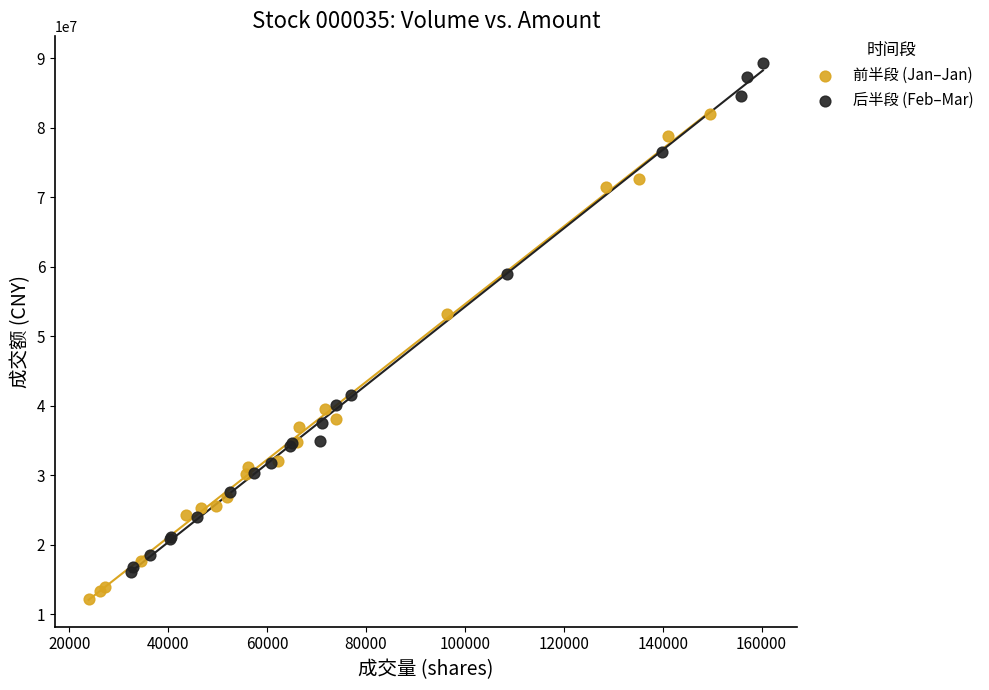

Which series contains the lowest Y value?

前半段 (Jan–Jan)